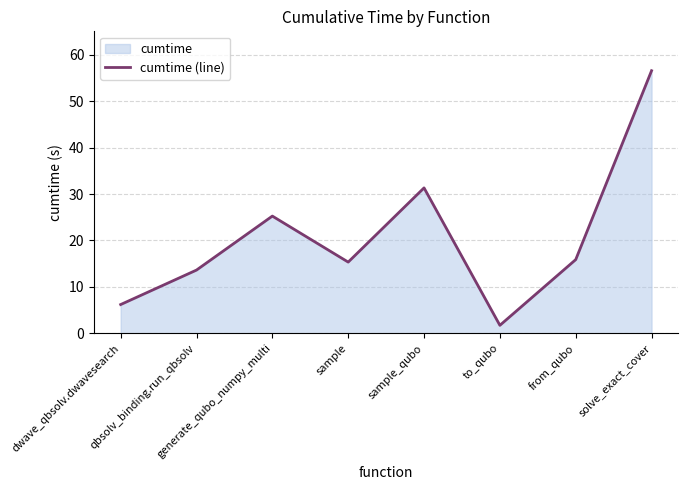

Reading left to right, list all the values displayed in this chart.

dwave_qbsolv.dwavesearch=6.2	qbsolv_binding.run_qbsolv=13.6	generate_qubo_numpy_multi=25.3	sample=15.3	sample_qubo=31.3	to_qubo=1.7	from_qubo=15.9	solve_exact_cover=56.6